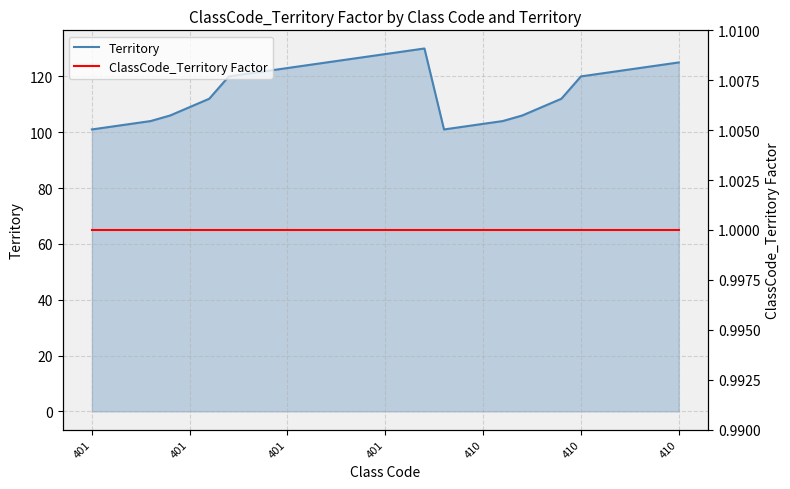

List the series in order of their overall mean, lowest first.

ClassCode_Territory Factor, Territory